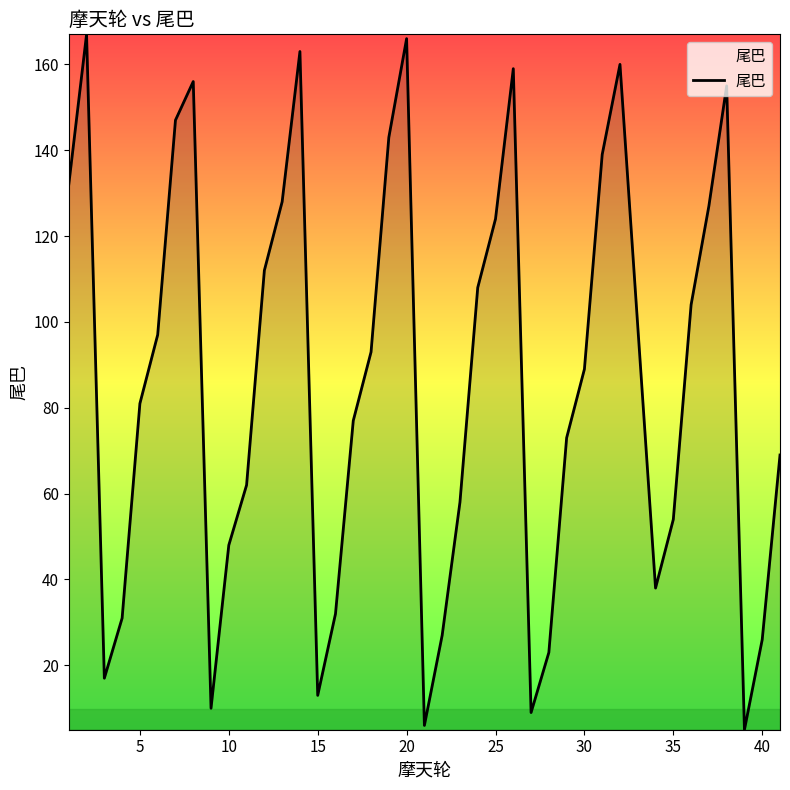

What is the greatest value displayed?

167